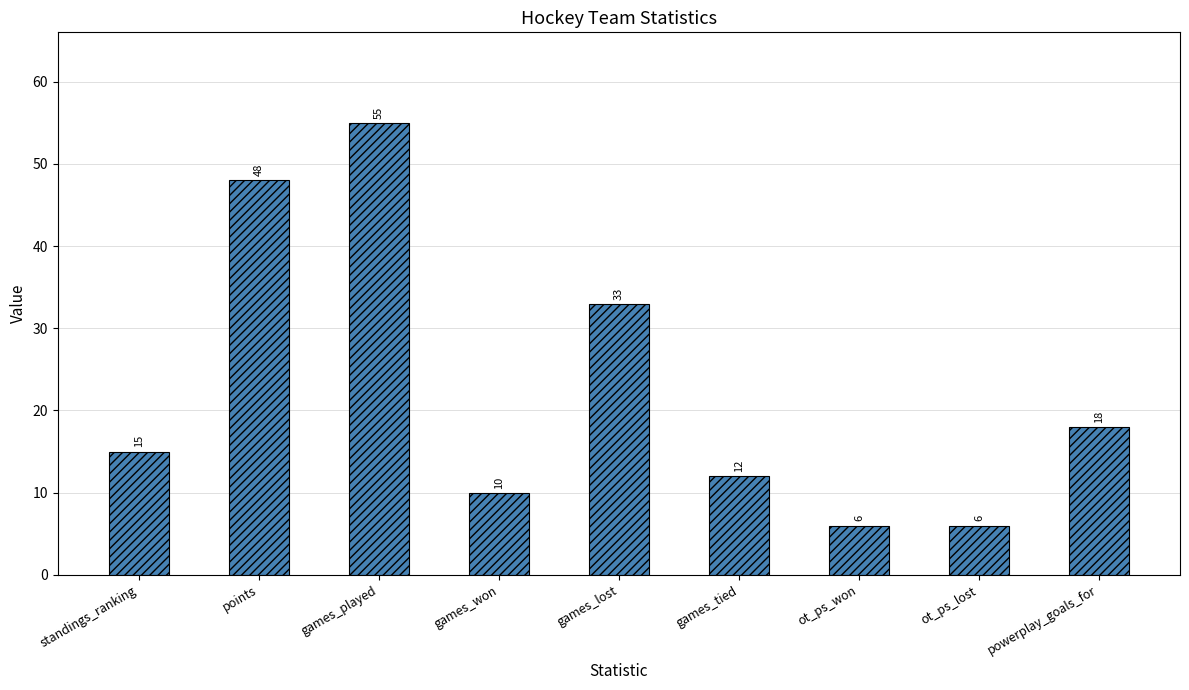

How many bars are there in total?

9